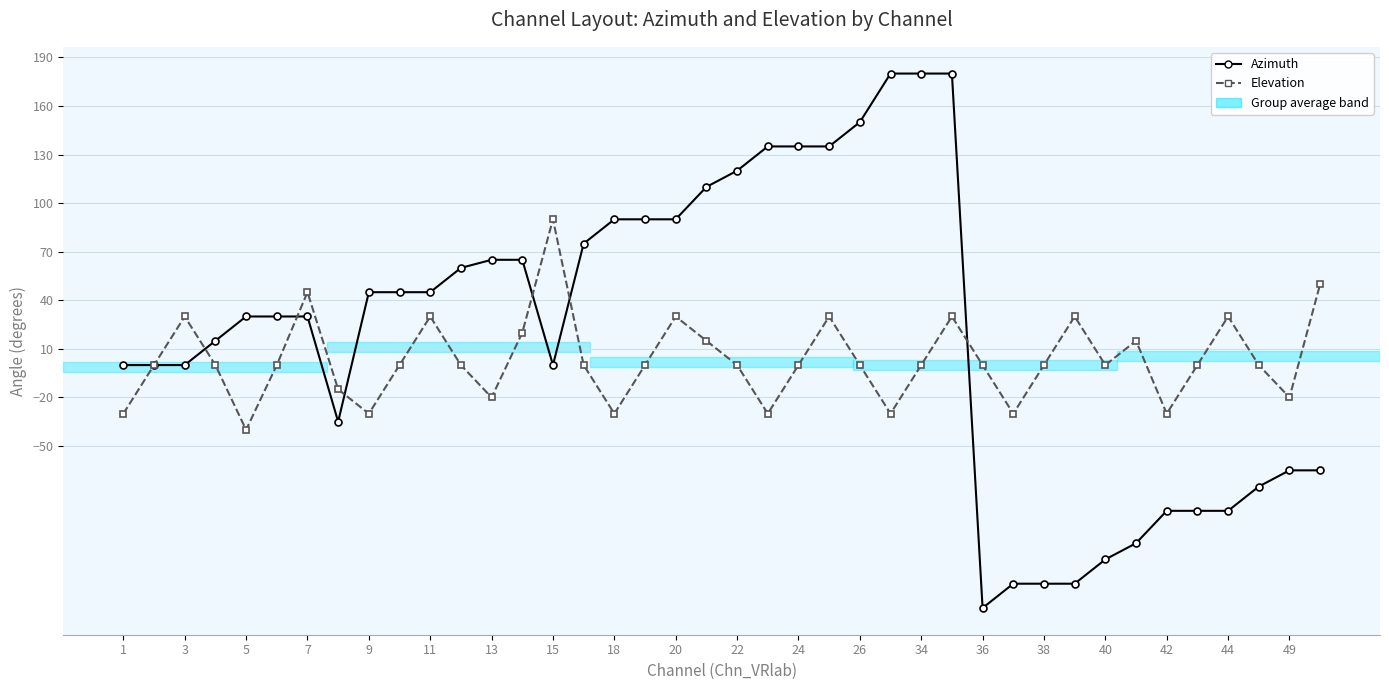

What is the value of the Azimuth point at the 4th from the left?

15